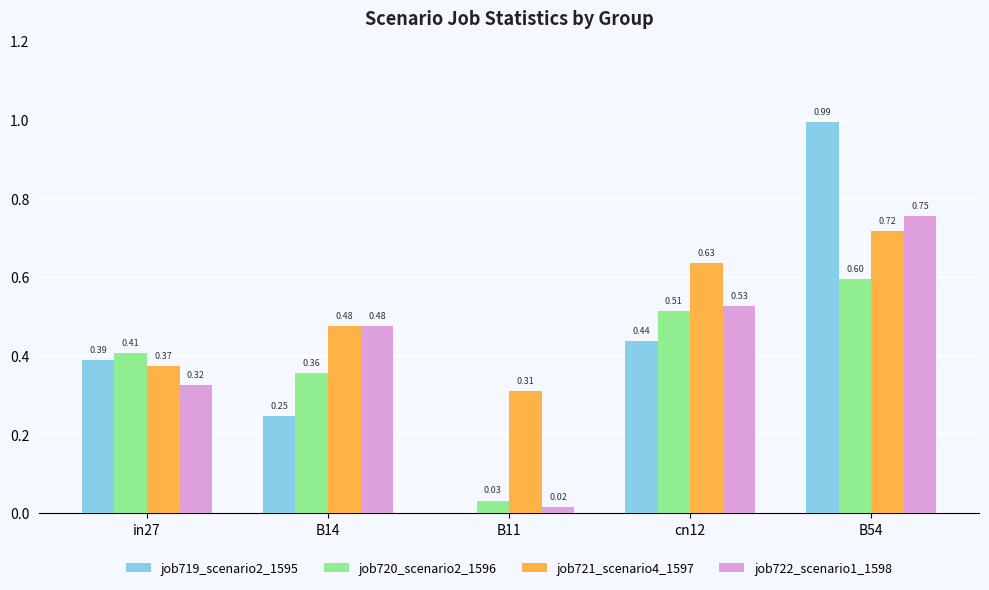

Count the job721_scenario4_1597 values in the range 0 to 1.

5